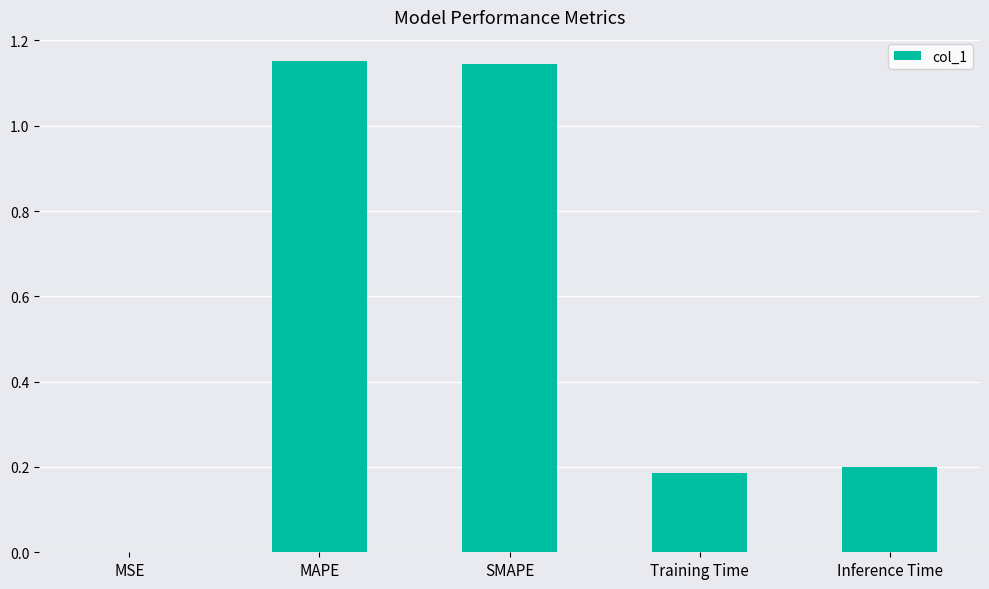

What is the sum of all values?

2.7